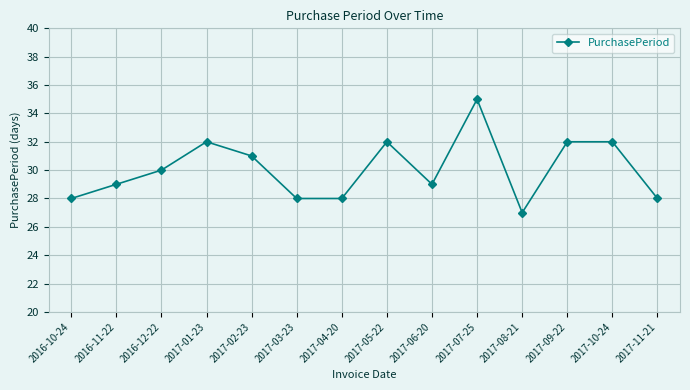

Which label corresponds to the smallest value in the chart?

2017-08-21